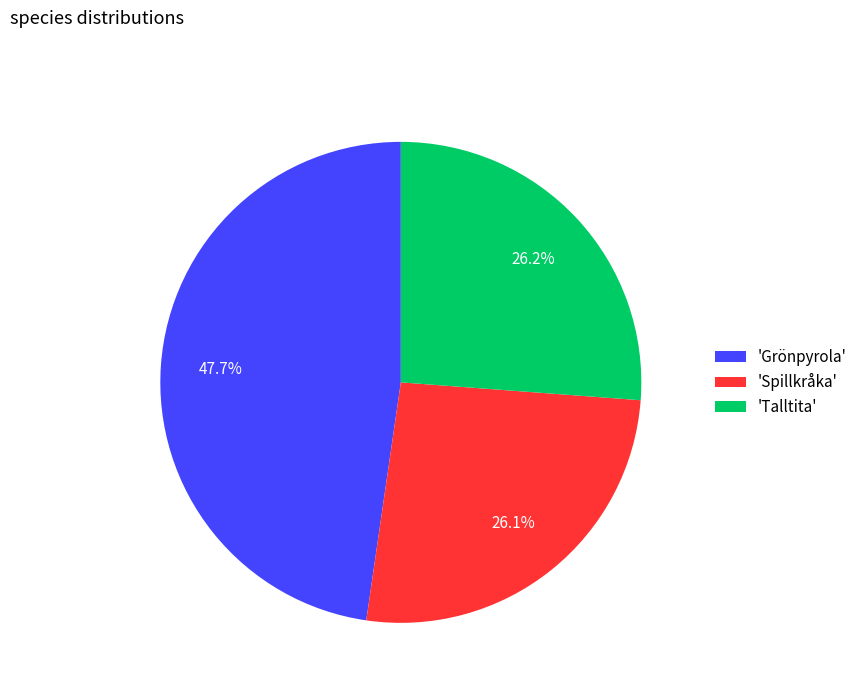

What is the largest slice in the pie chart?

'Grönpyrola'